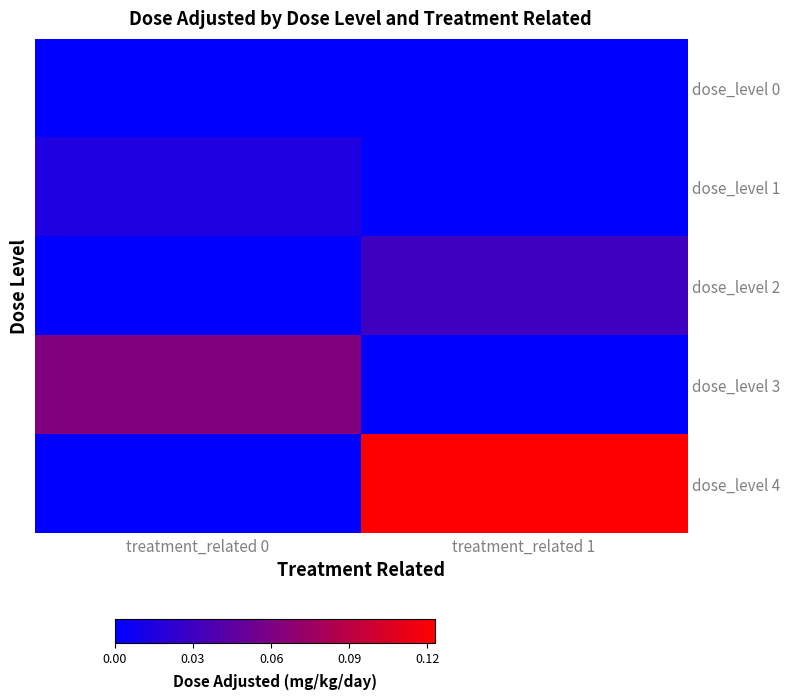

At which category is the sum across all series the highest?

treatment_related 1